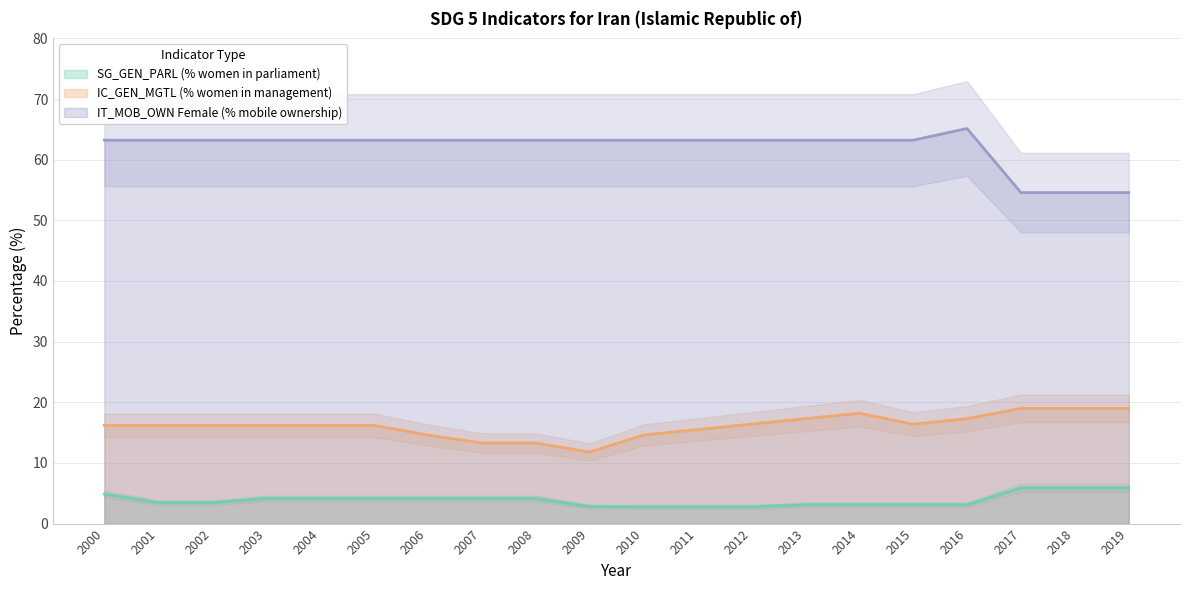

What is the maximum value for SG_GEN_PARL (% women in parliament)?

5.9